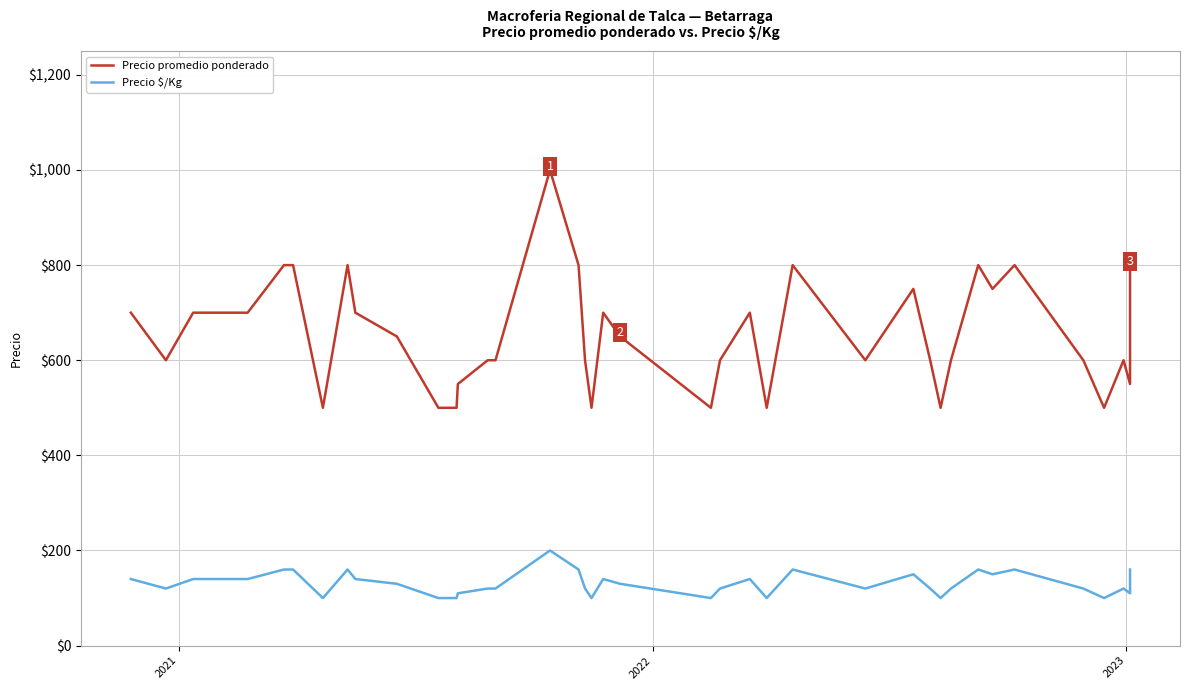

What are all the series names shown in the legend?

Precio promedio ponderado, Precio $/Kg